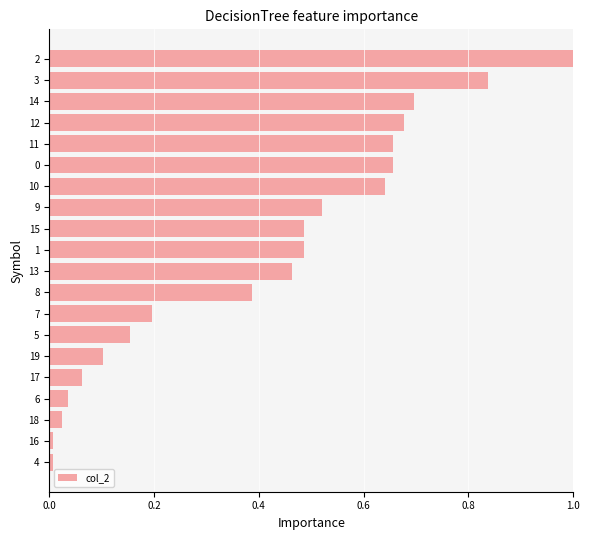

What is the maximum value shown in the chart?

1.0